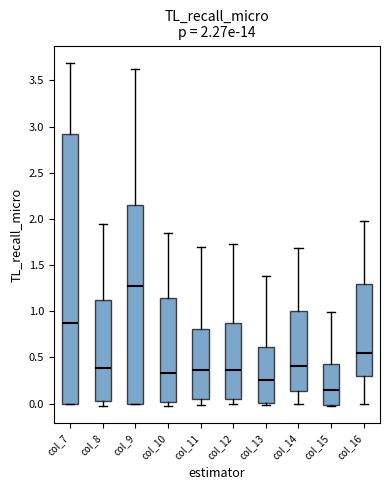

Comparing the boxes themselves (not the whiskers), which one is the tallest?

col_7